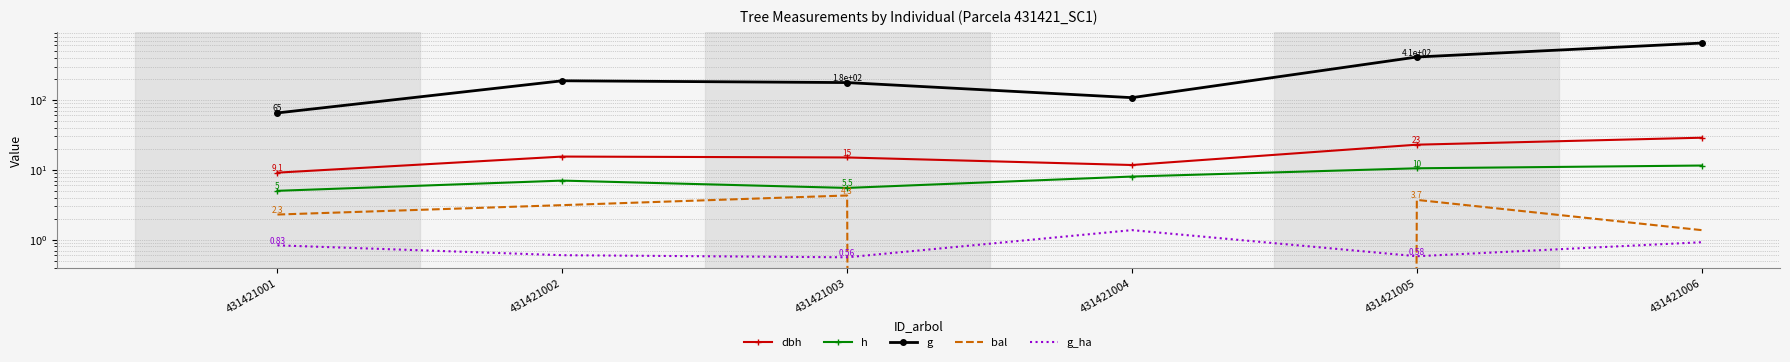

At 431421005, list the series in order from smallest to largest.

g_ha, bal, h, dbh, g